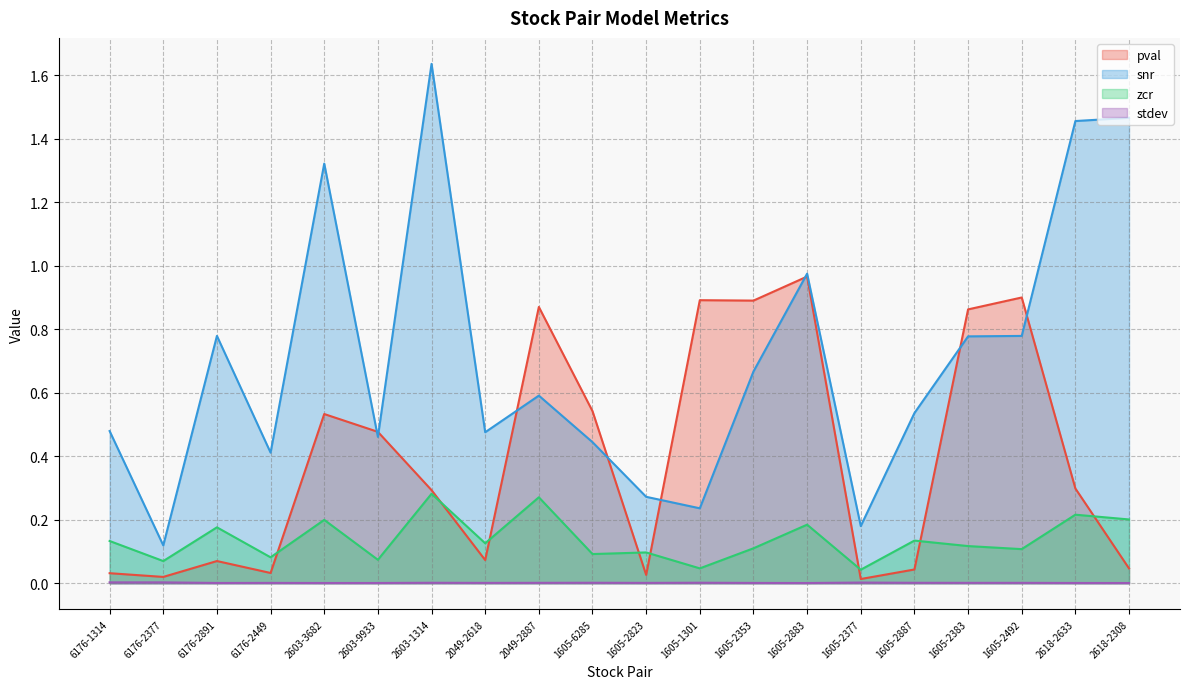

The value of pval at 2603-9933 is 0.5. True or false?

True